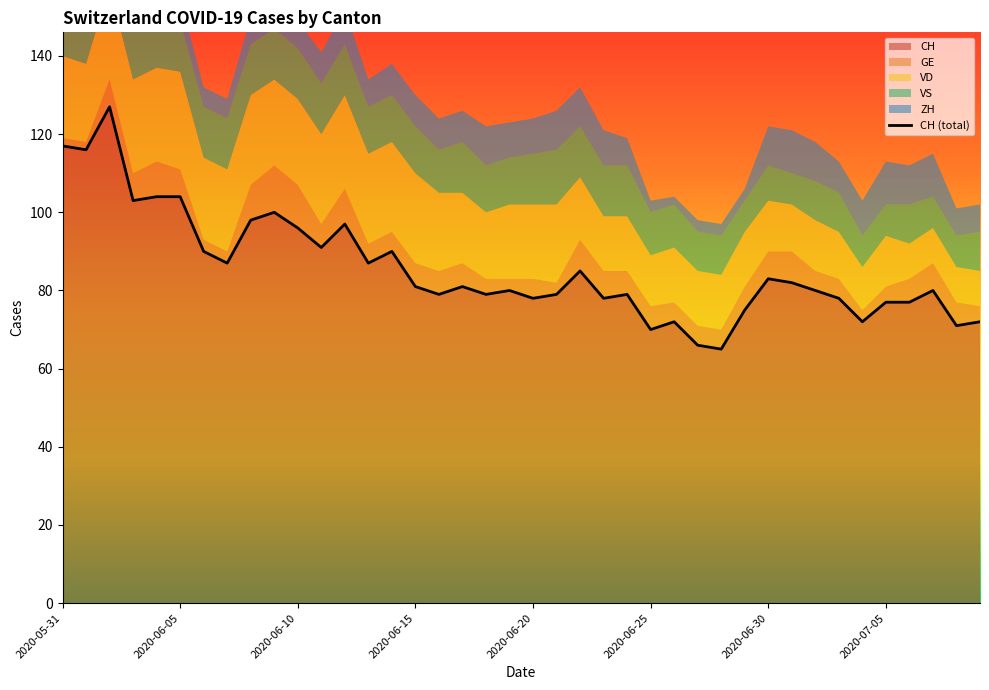

True or false: CH has a value of 30 at 2020-06-10.

False